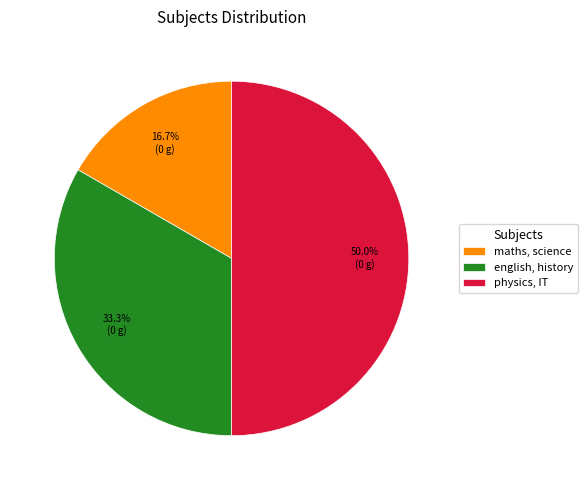

Which category has the biggest portion of the pie?

physics, IT